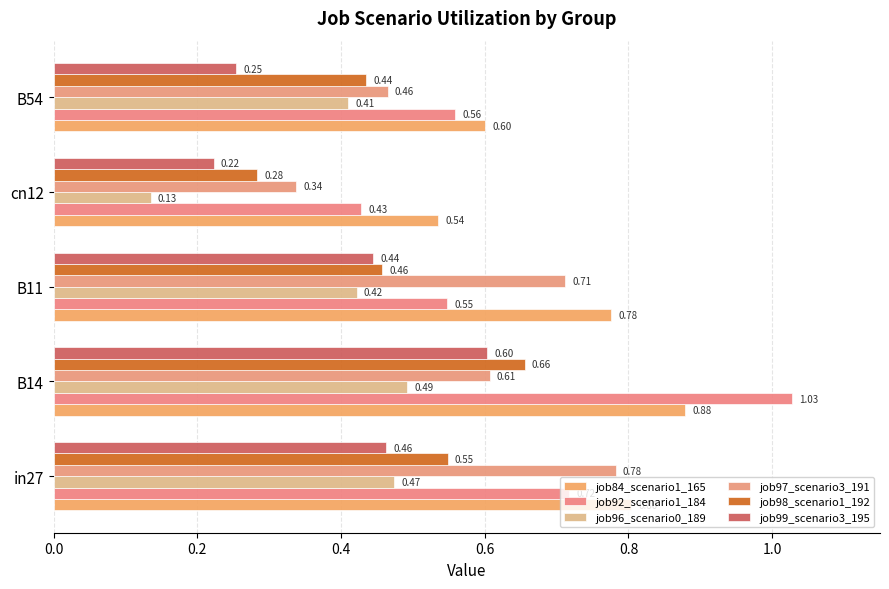

List the labels in order of job98_scenario1_192 value, largest first.

B14, in27, B11, B54, cn12